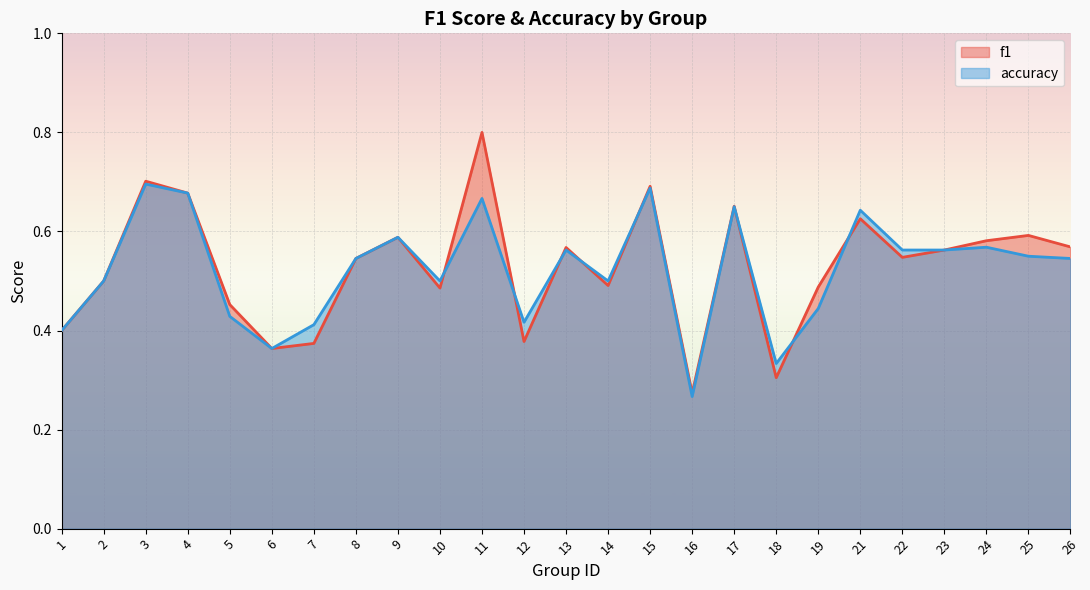

What is the sum of the accuracy values at 9 and 12?

1.0